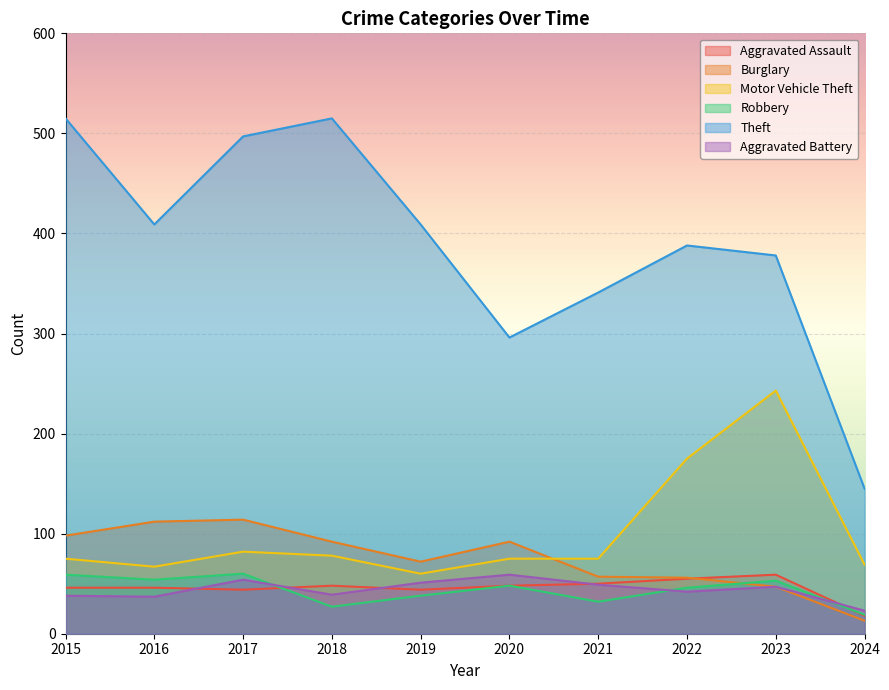

True or false: Motor Vehicle Theft has more than 1 points higher than both neighbors.

True